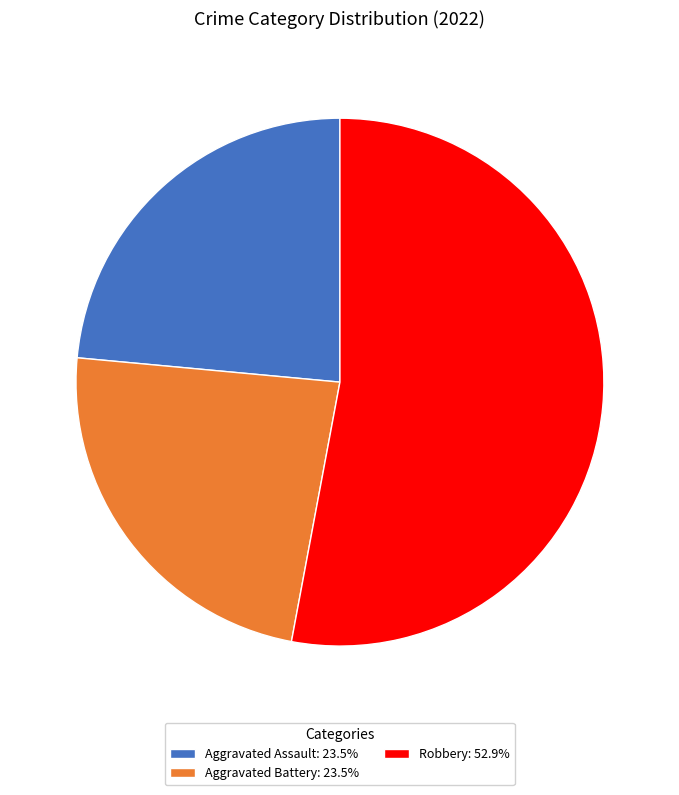

Does Aggravated Assault: 23.5% account for over 50% of the chart?

No